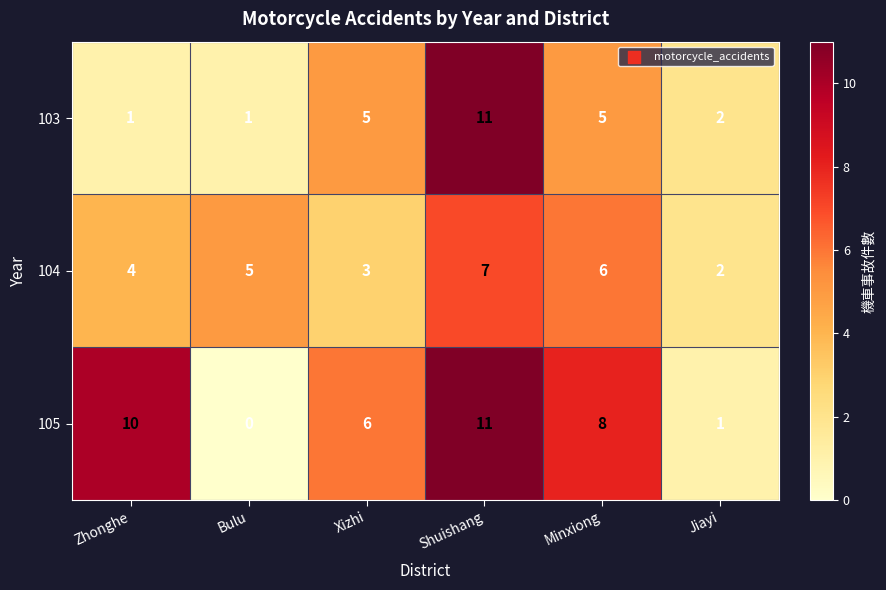

What is the difference between the maximum and minimum values in the 103 series?

10